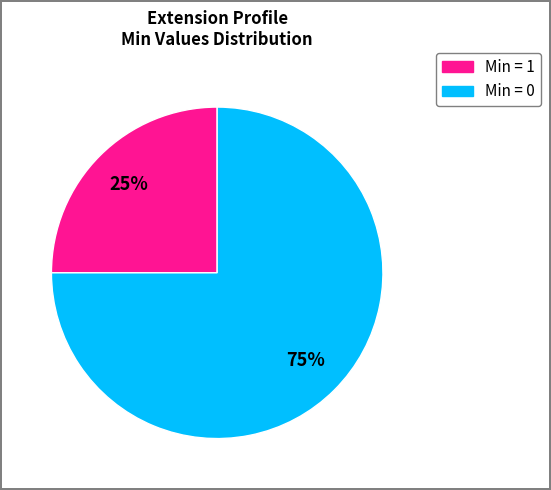

To the nearest percent, what is the difference between the largest and smallest slice percentages?

50%